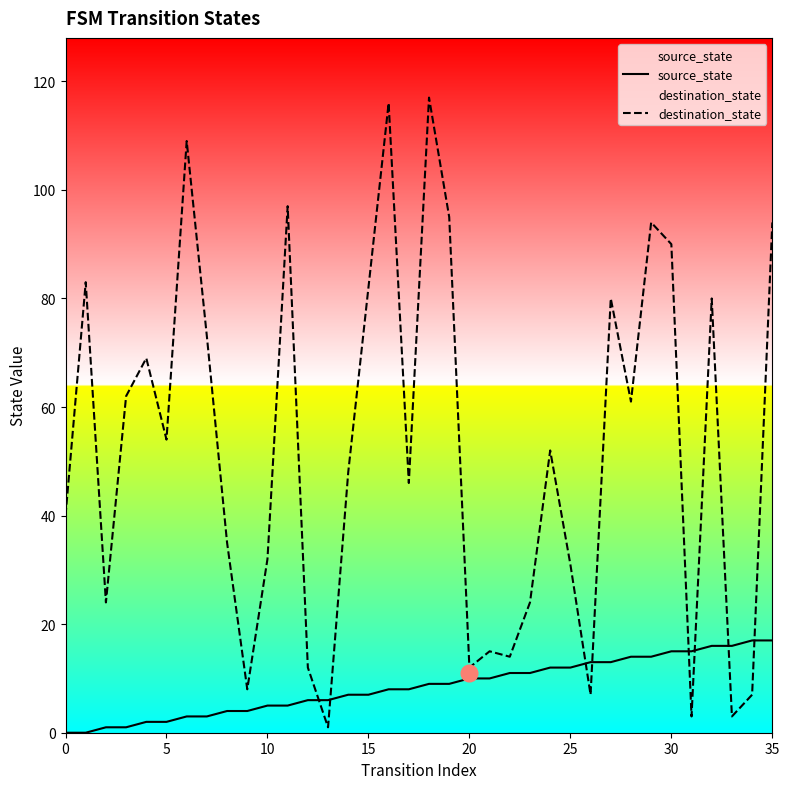

Where is source_state nearest to the value 8?

16